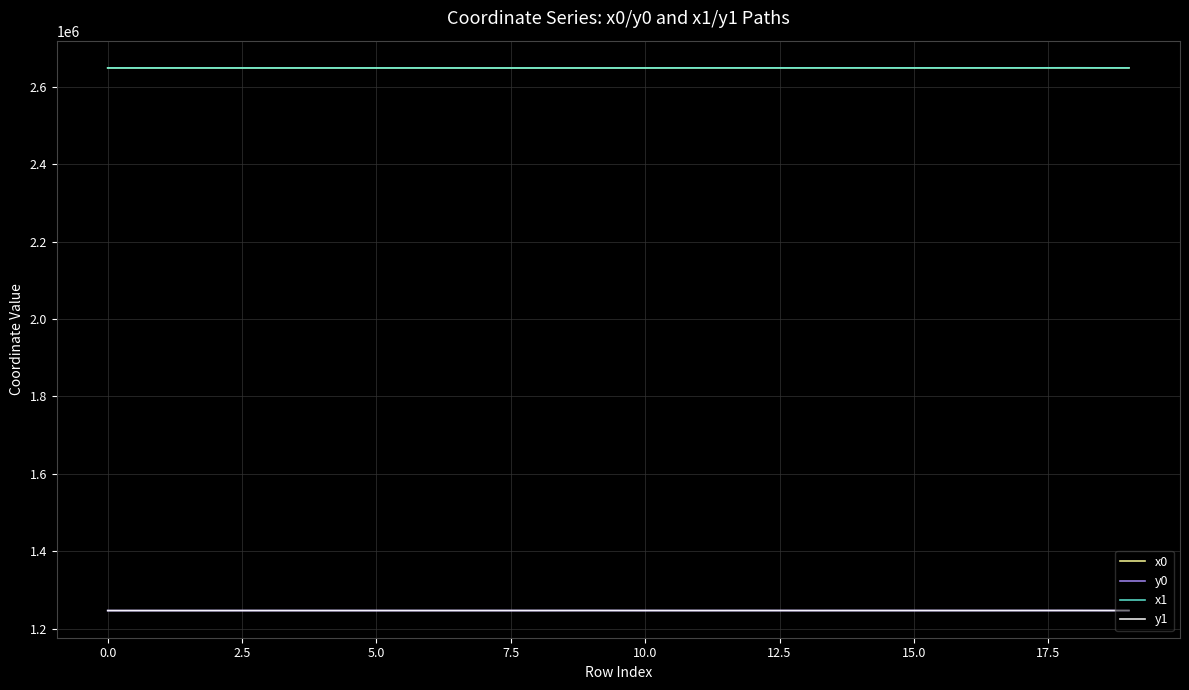

What is the lowest value of the x1 series?

2648323.4